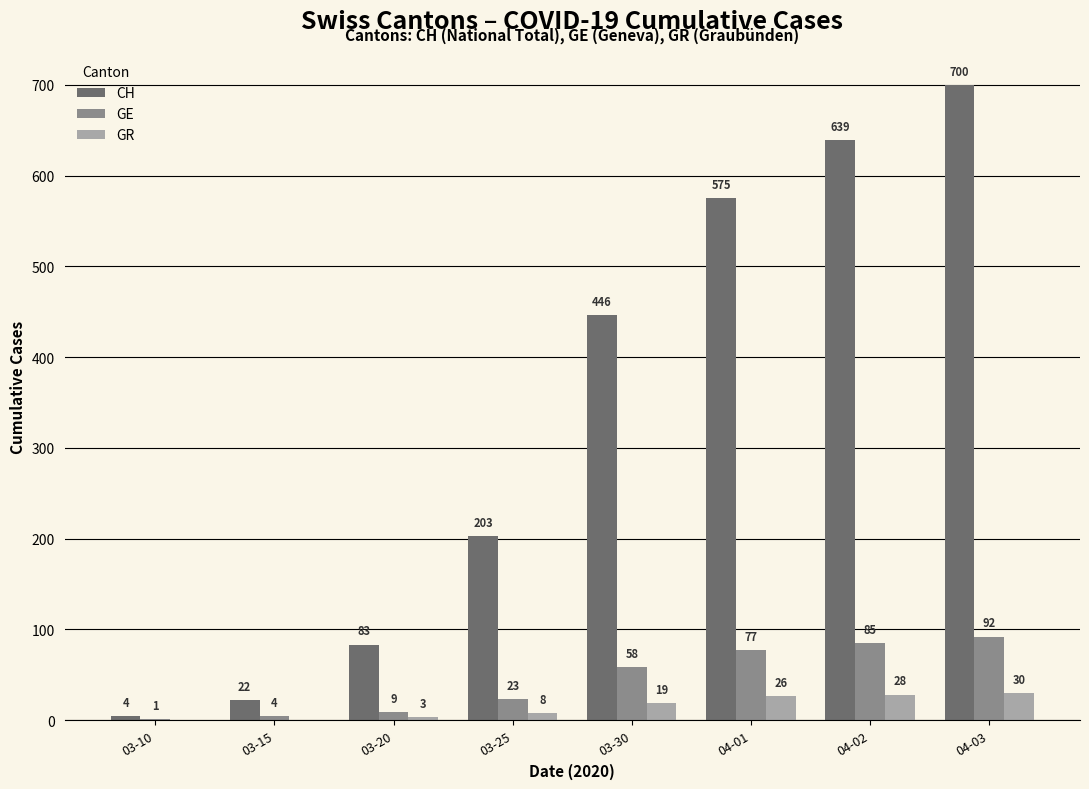

What are all the series names shown in the legend?

CH, GE, GR